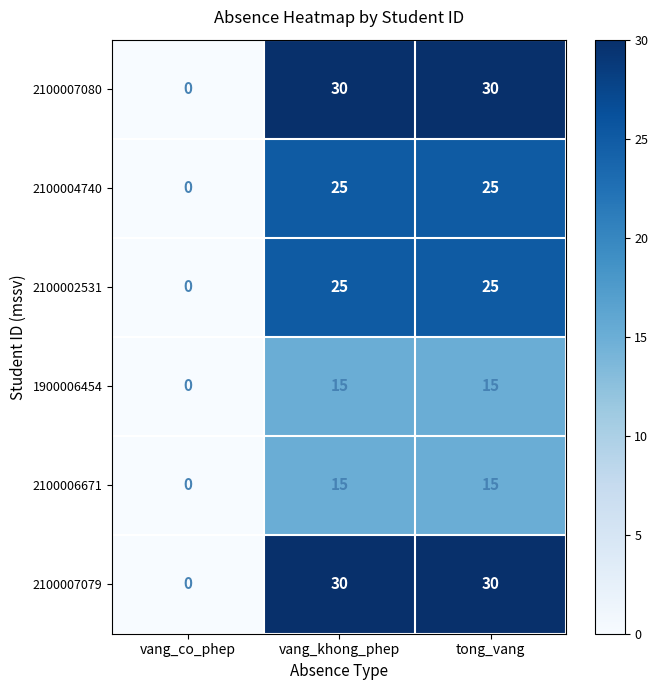

Reading right to left, what are all the values shown in this chart?

2100007080: tong_vang=30	vang_khong_phep=30	vang_co_phep=0
2100004740: tong_vang=25	vang_khong_phep=25	vang_co_phep=0
2100002531: tong_vang=25	vang_khong_phep=25	vang_co_phep=0
1900006454: tong_vang=15	vang_khong_phep=15	vang_co_phep=0
2100006671: tong_vang=15	vang_khong_phep=15	vang_co_phep=0
2100007079: tong_vang=30	vang_khong_phep=30	vang_co_phep=0